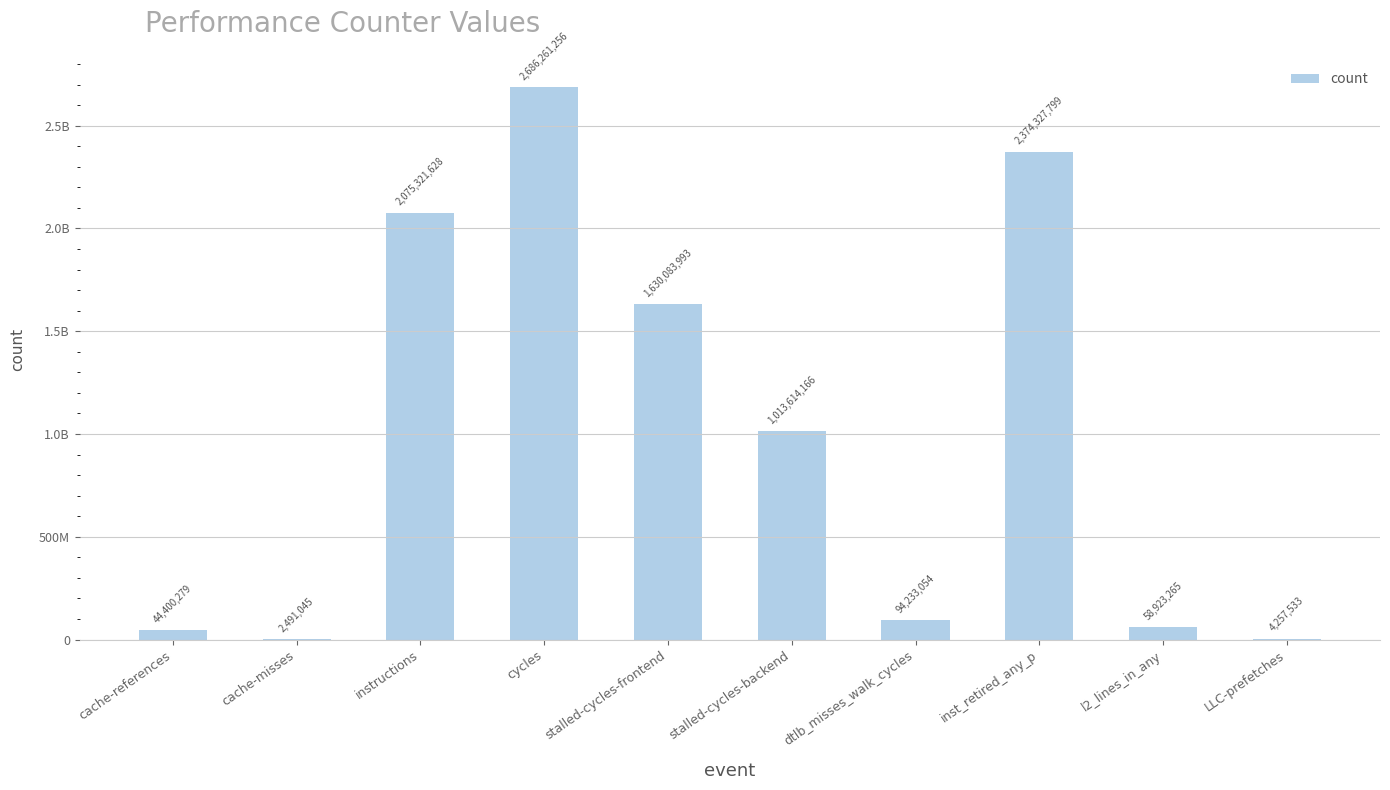

What is the difference between the maximum and minimum values?

2683770211